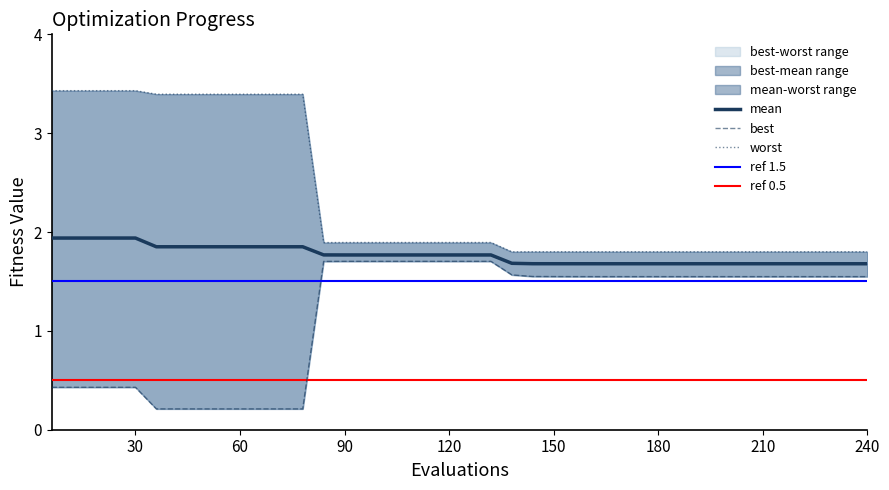

Rank the series by their maximum value, from highest to lowest.

worst, mean, best